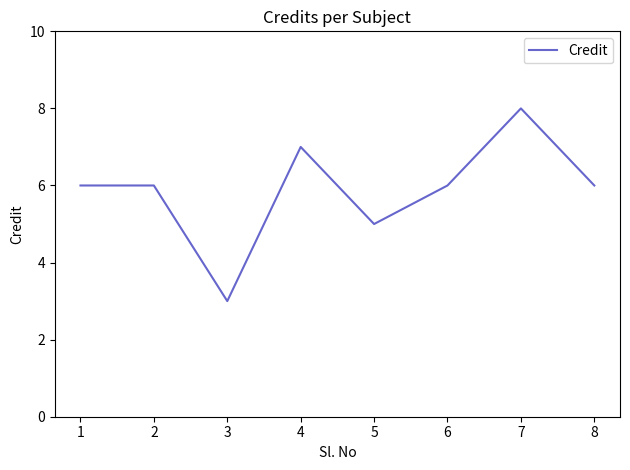

What is the smallest value displayed?

3